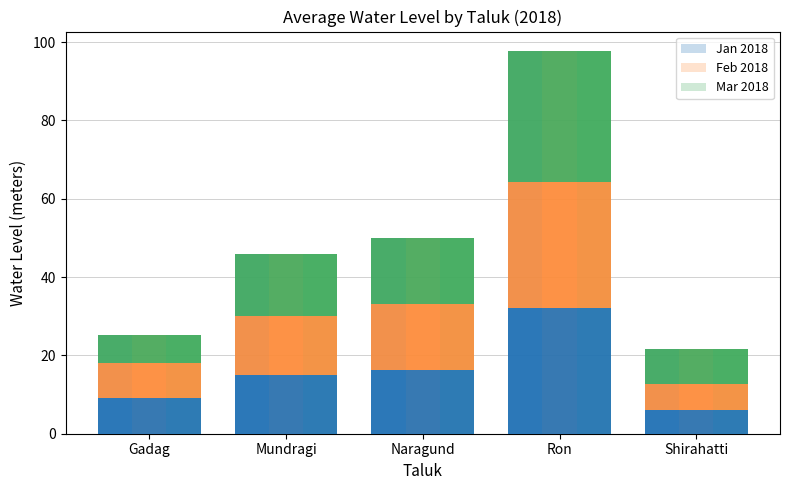

Where does the Feb 2018 series first go above 15?

Mundragi